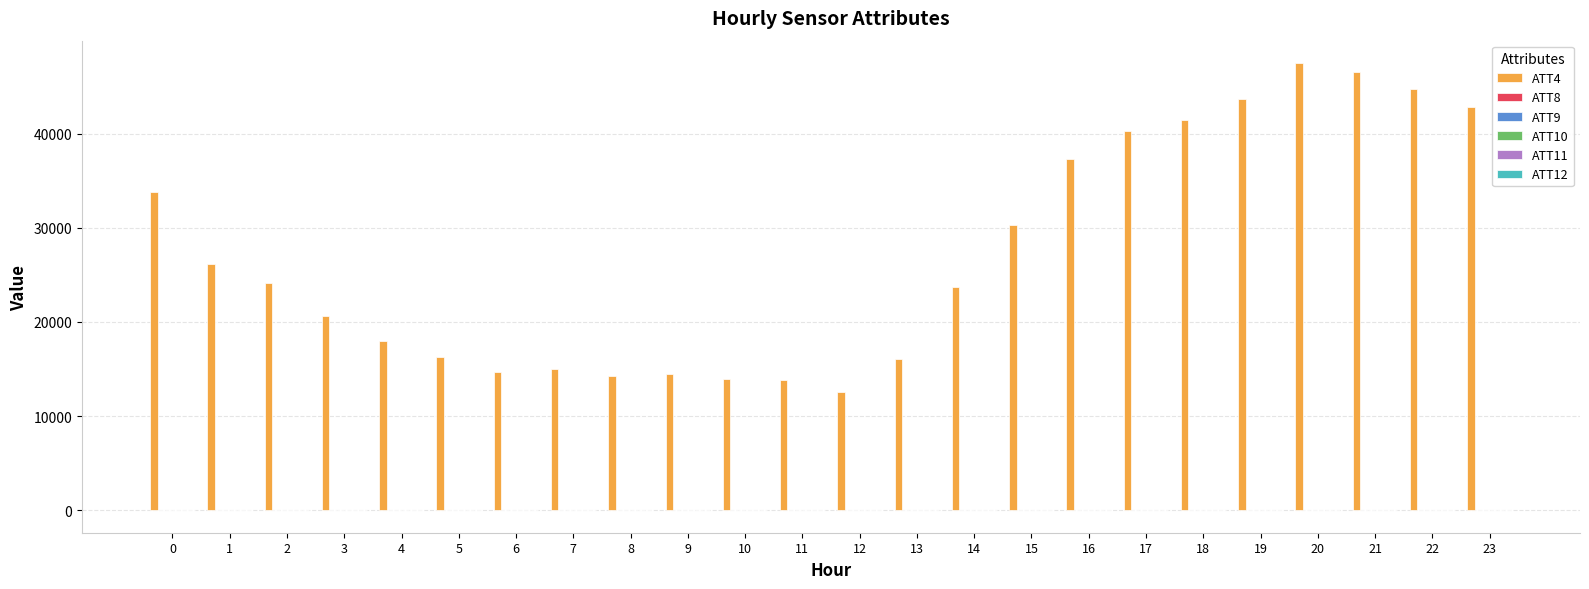

Which series has the widest spread of values?

ATT4